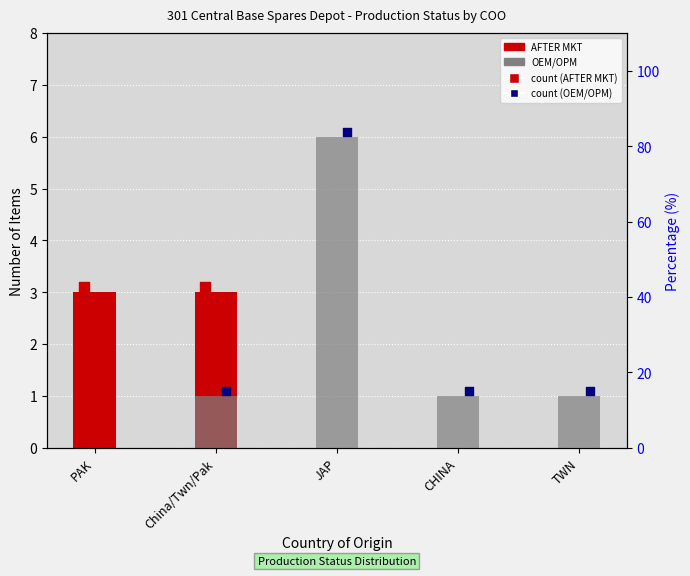

Which series reaches the maximum Y coordinate?

OEM/OPM